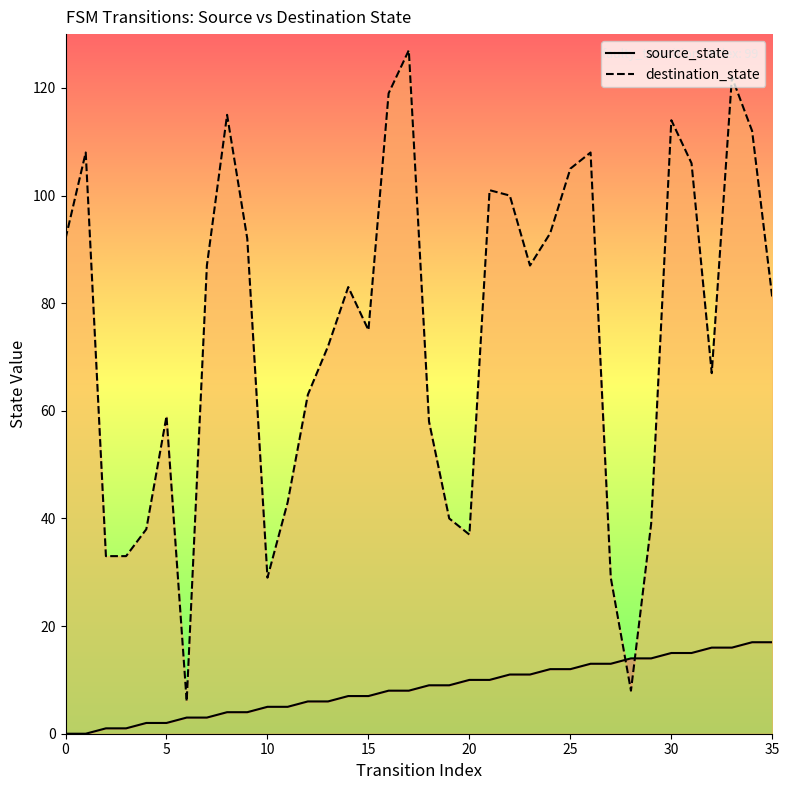

Reading left to right, transcribe all the data shown in this chart.

source_state: 0	0	1	1	2	2	3	3	4	4	5	5	6	6	7	7	8	8	9	9	10	10	11	11	12	12	13	13	14	14	15	15	16	16	17	17
destination_state: 92	108	33	33	38	59	6	87	115	92	29	43	63	72	83	75	119	127	58	40	37	101	100	87	93	105	108	29	8	39	114	106	67	122	112	81